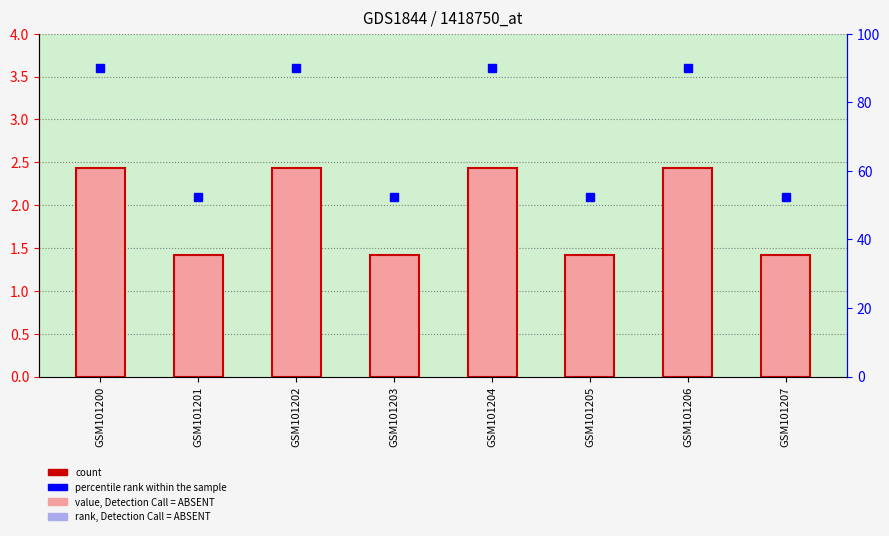

Reading right to left, transcribe all the data shown in this chart.

1.4	2.4	1.4	2.4	1.4	2.4	1.4	2.4